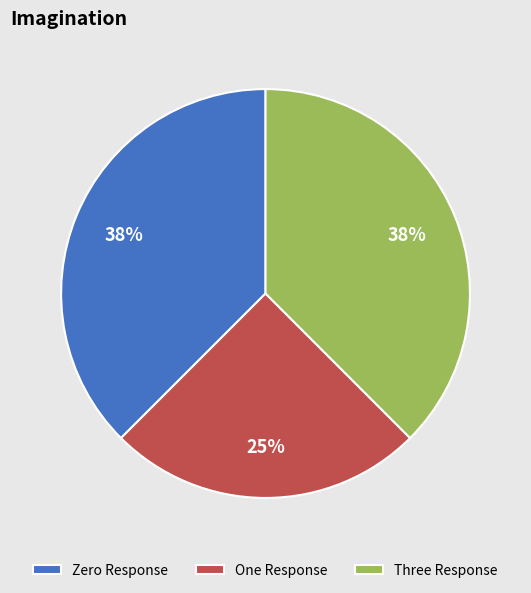

Does One Response account for over 50% of the chart?

No